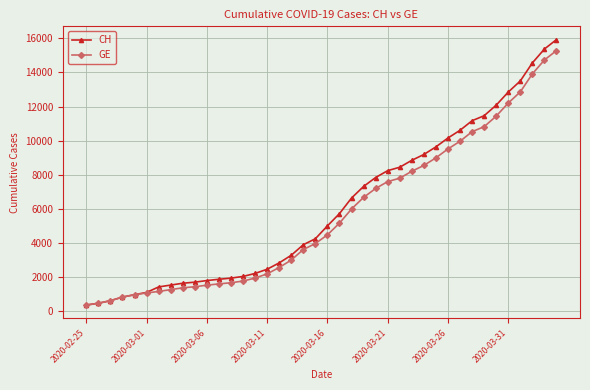

What is the value of the CH point at the 14th from the left?

2051